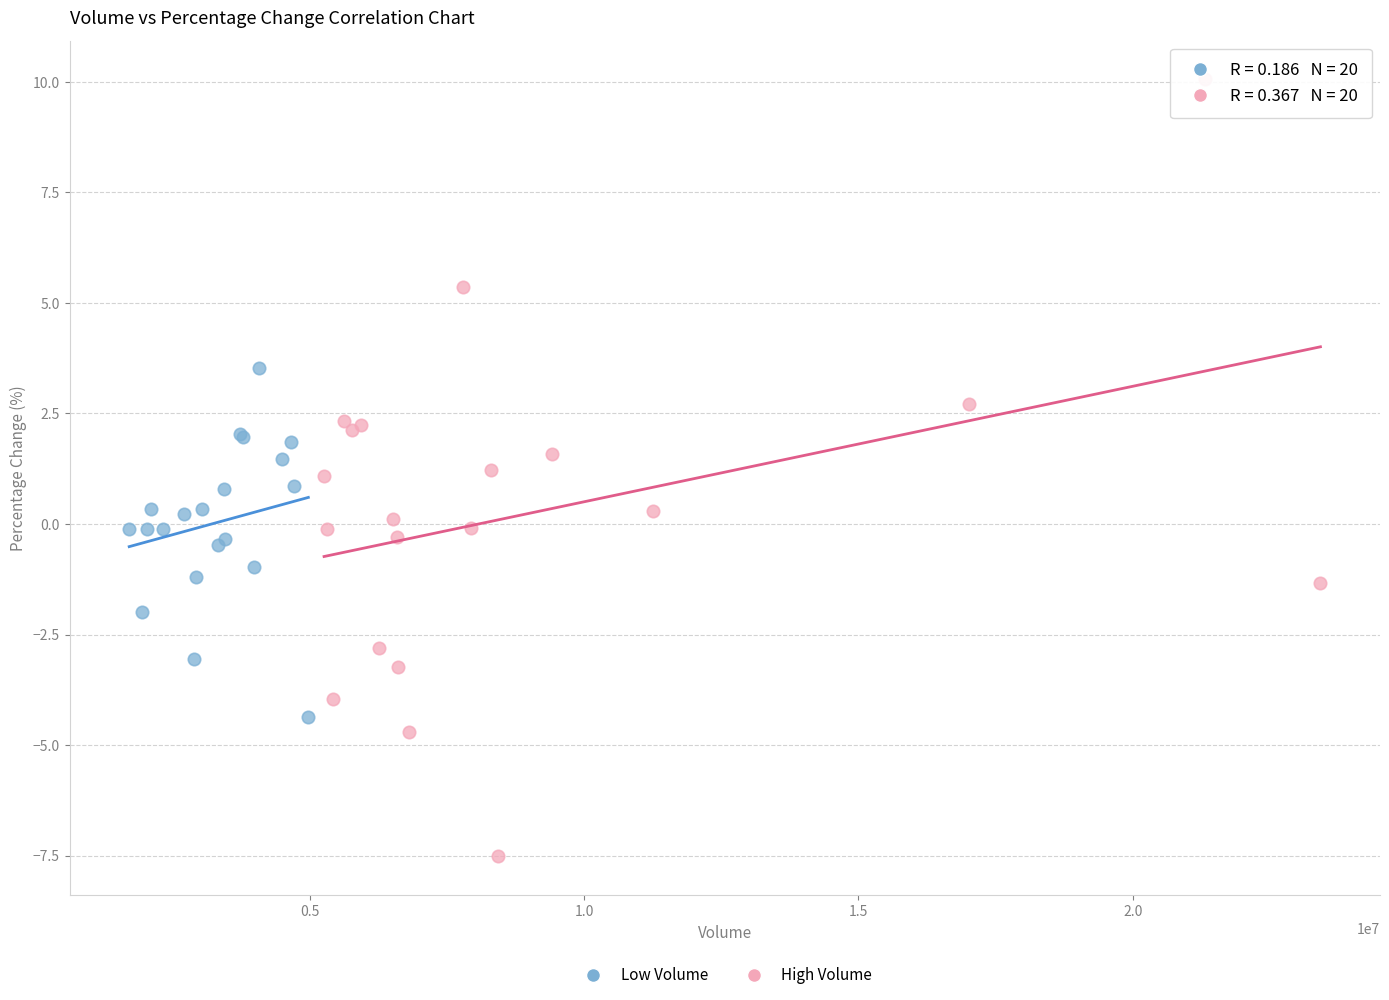

Which series has the widest spread of Y values?

High Volume